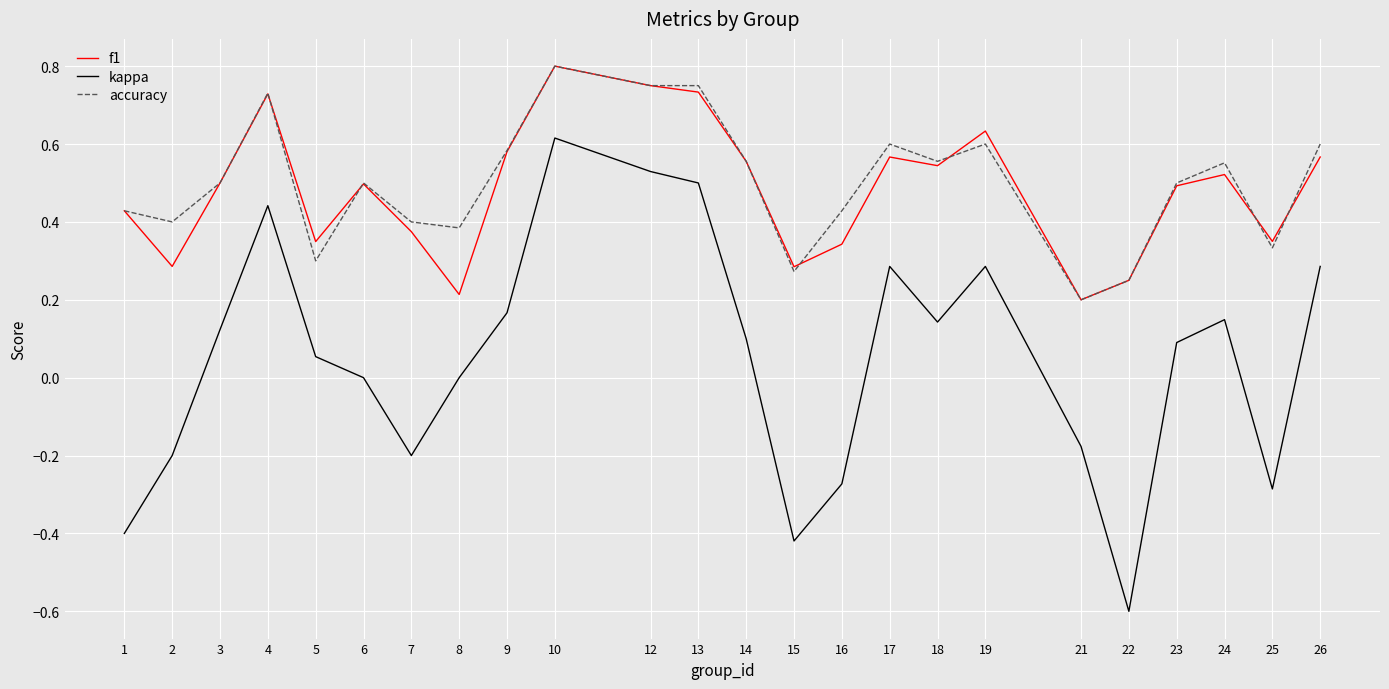

In kappa, how many points are higher than both neighbors (excluding endpoints)?

5